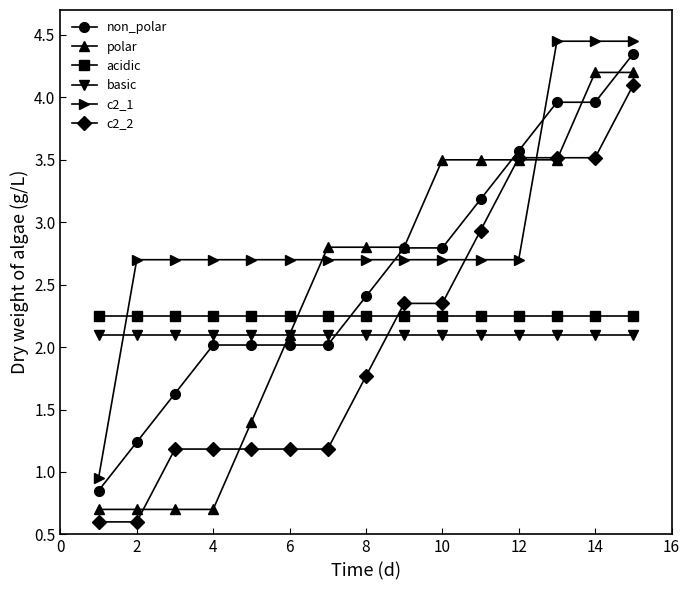

True or false: acidic and basic cross at least once.

False